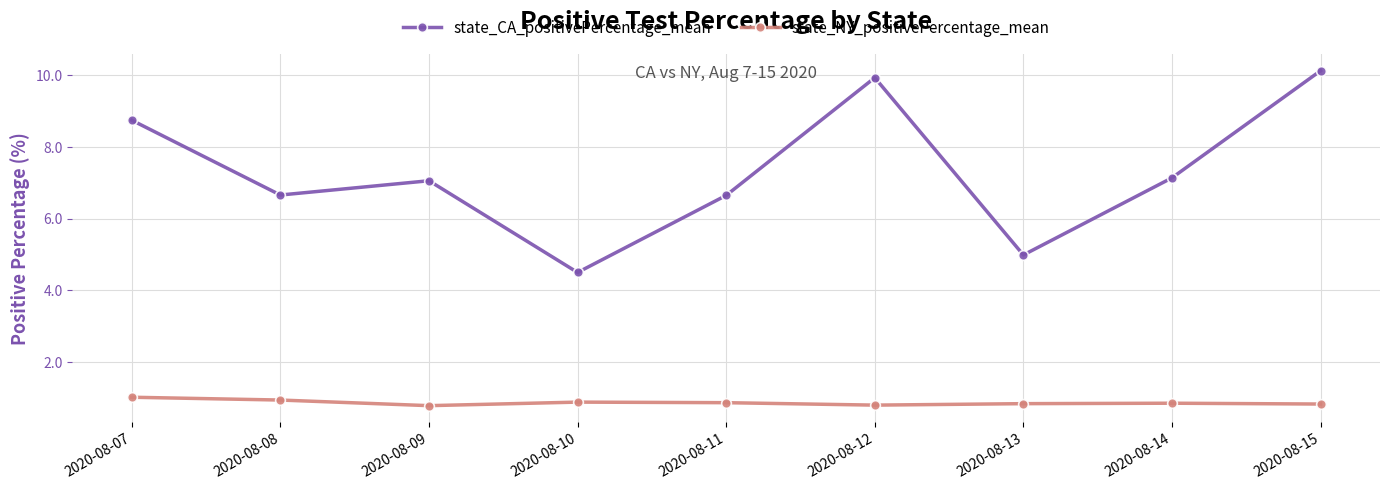

What is the spread (max minus min) of values at 2020-08-11?

5.8